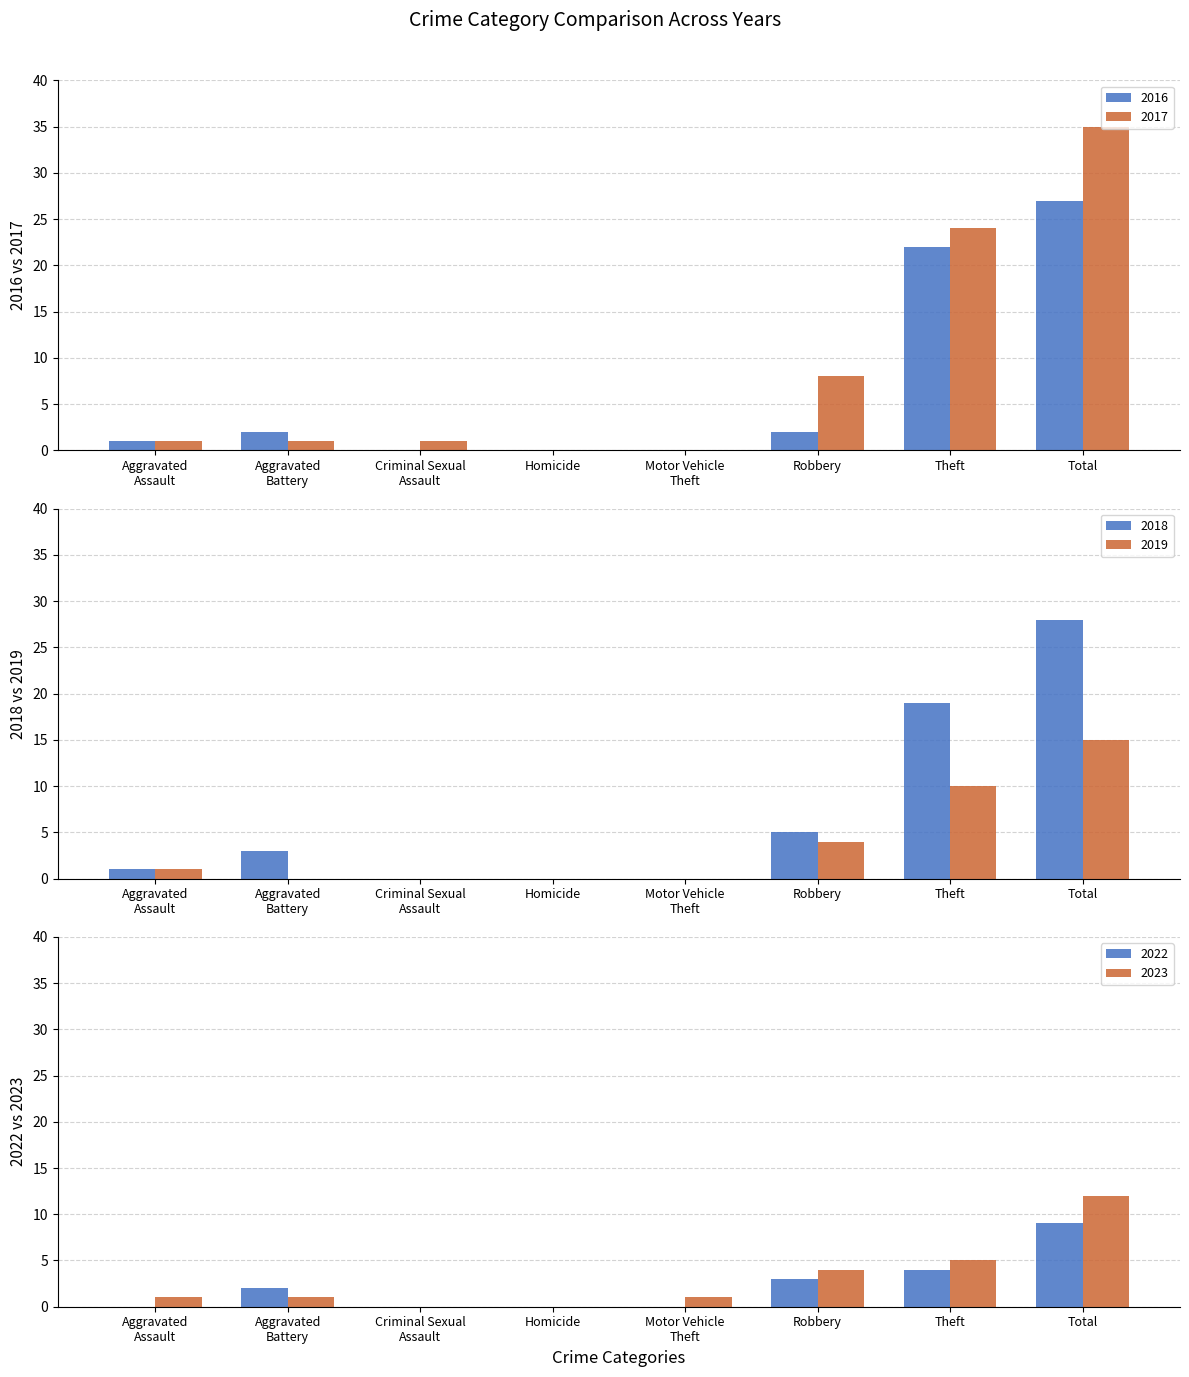

How many data points are above 2?

2